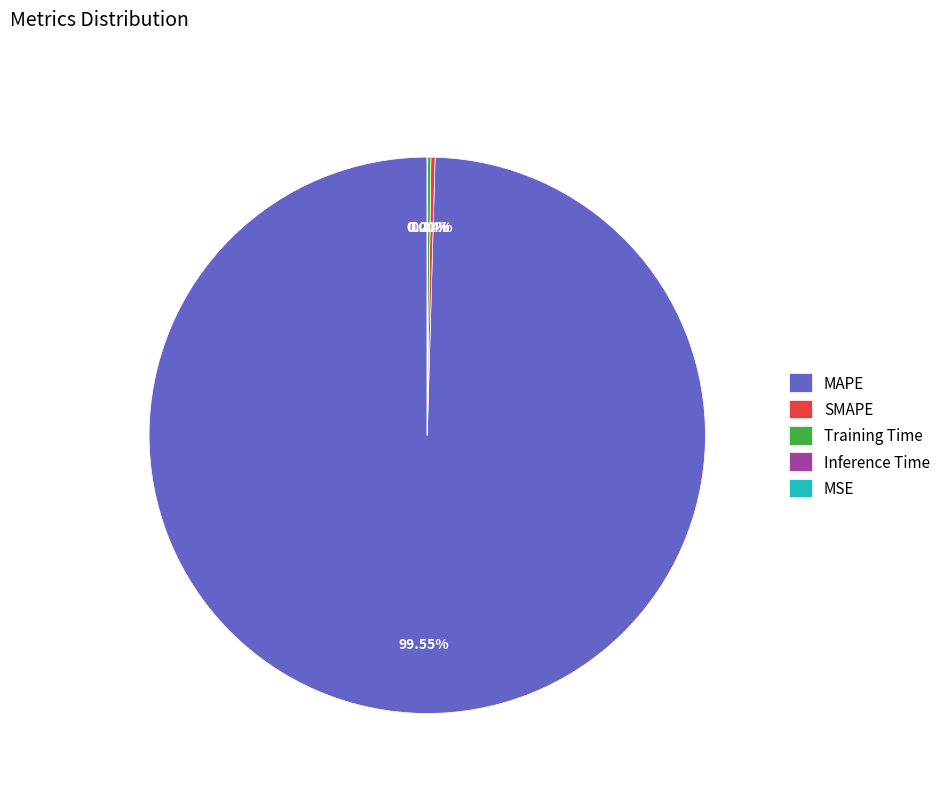

What is the majority slice?

MAPE